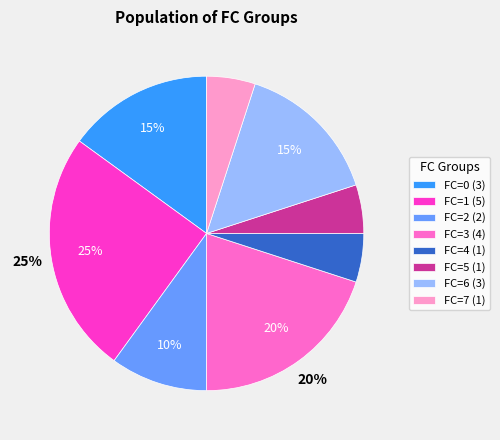

Between FC=2 (2) and FC=3 (4), which is larger?

FC=3 (4)